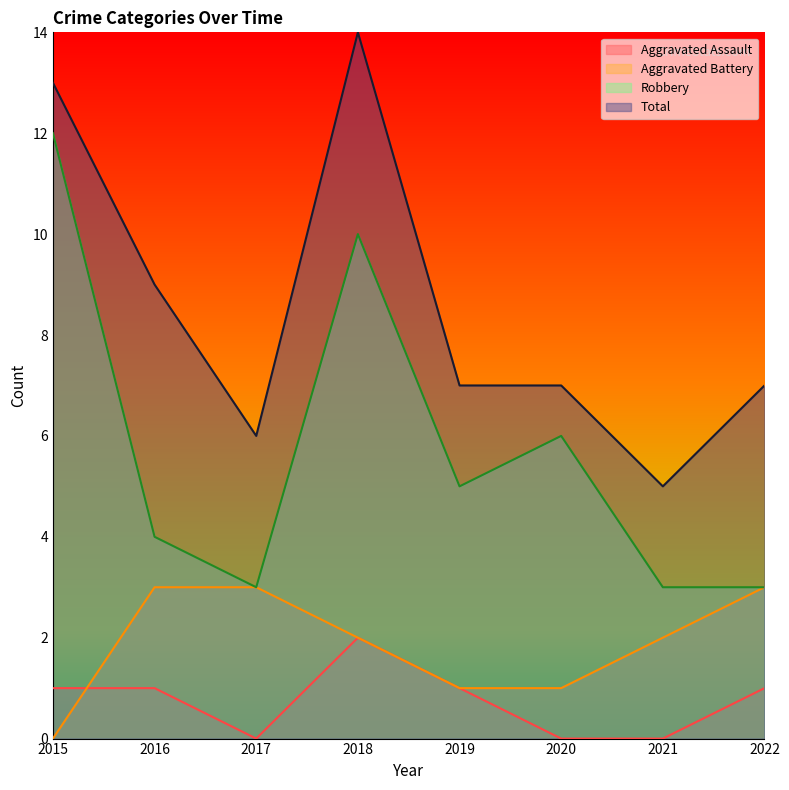

What is the minimum value for Total?

5